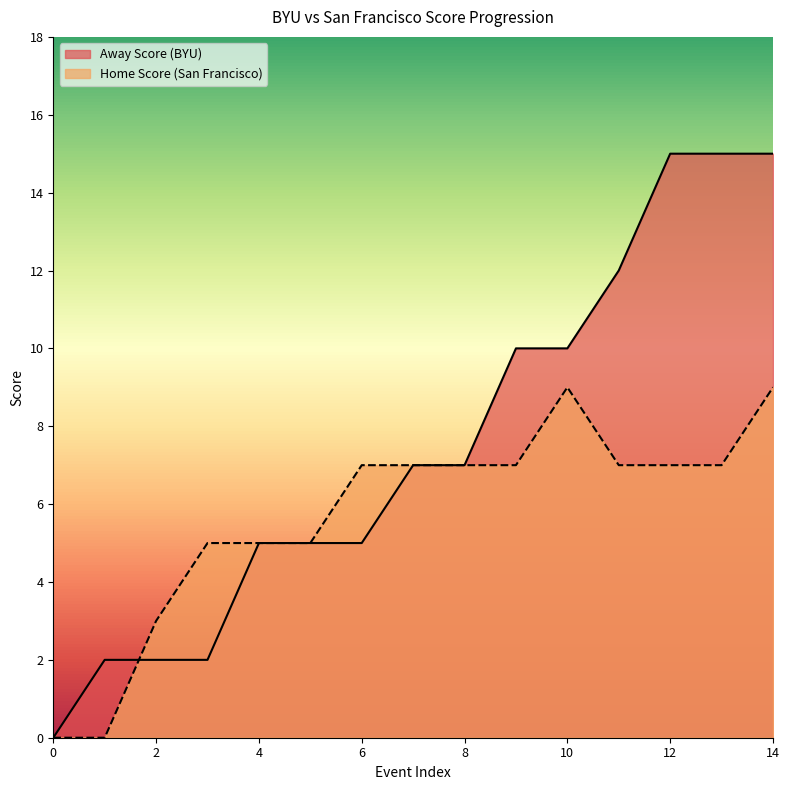

True or false: Away Score has more than 0 points higher than both neighbors.

False